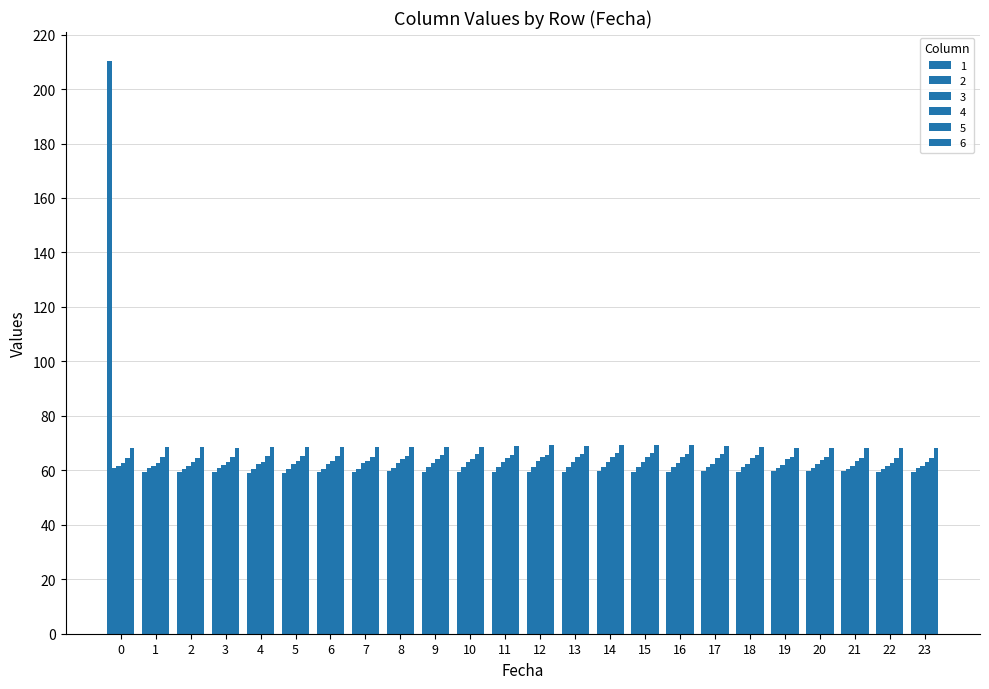

What is the spread (max minus min) of values at 12?

9.8